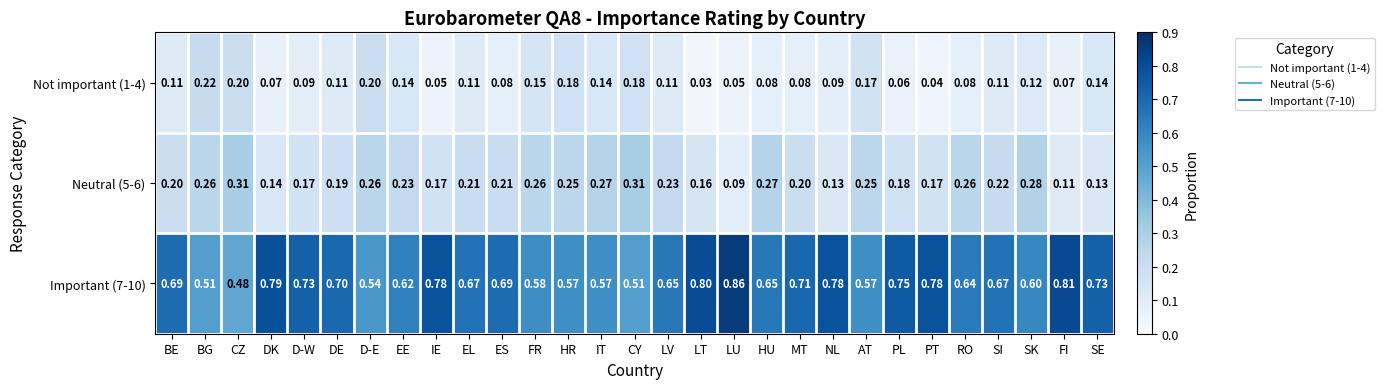

List the series in order of their peak value, lowest first.

Not important (1-4), Neutral (5-6), Important (7-10)